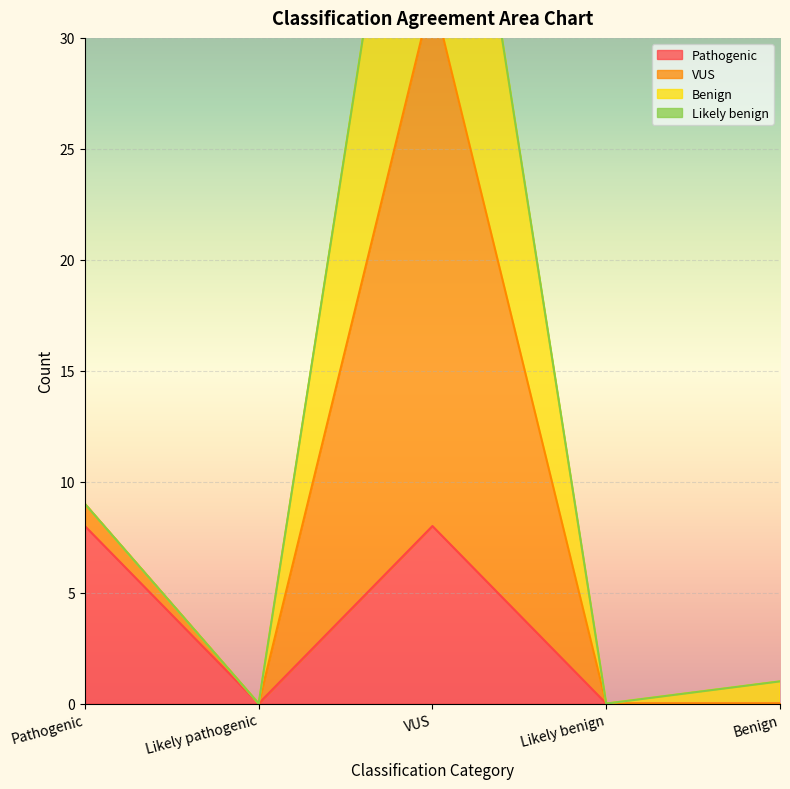

Rank the categories by Pathogenic value from highest to lowest.

Pathogenic, VUS, Likely pathogenic, Likely benign, Benign